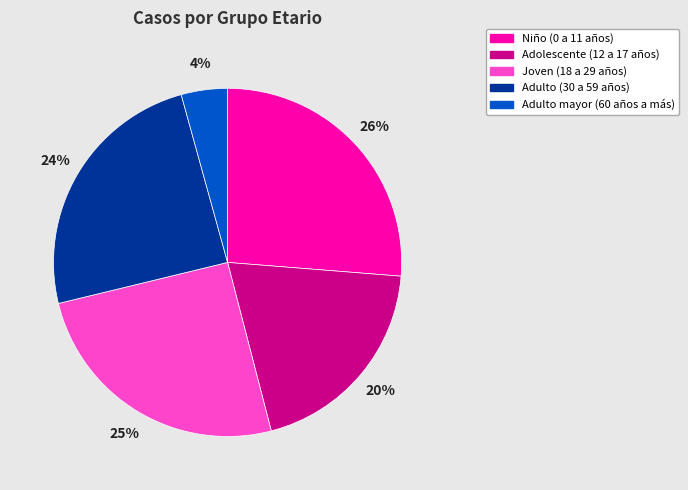

Which category has the biggest portion of the pie?

Niño (0 a 11 años)